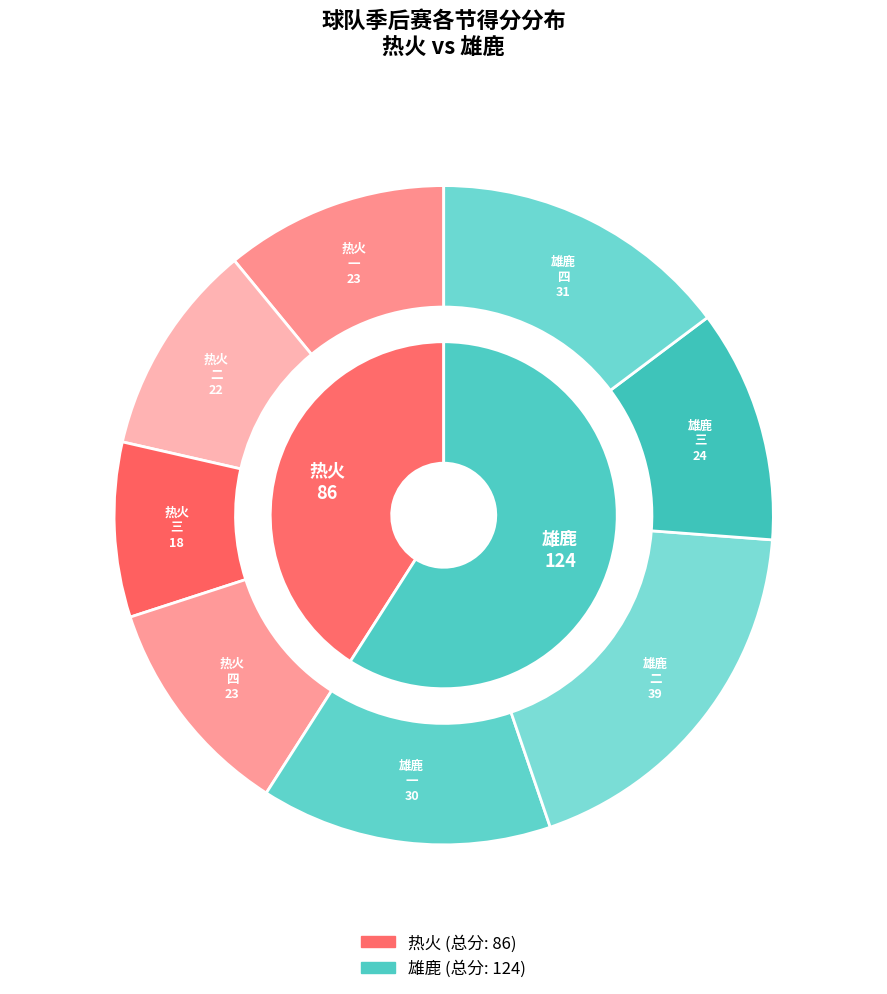

Is the sum of 四 and 三 greater than half?

No